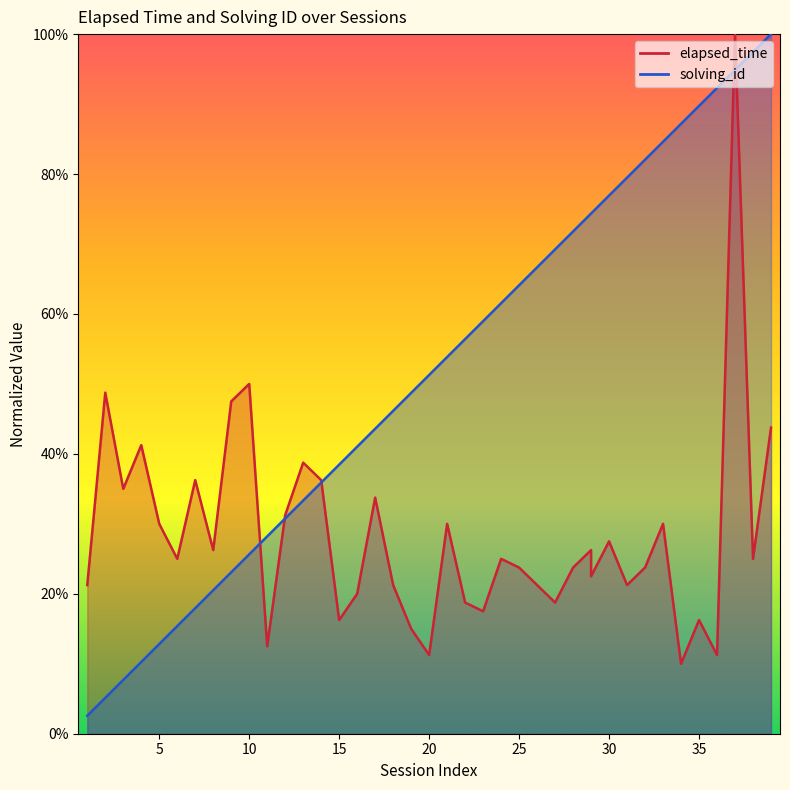

Reading left to right, transcribe all the data shown in this chart.

elapsed_time: 1=0.2	2=0.5	3=0.3	4=0.4	5=0.3	6=0.2	7=0.4	8=0.3	9=0.5	10=0.5	11=0.1	12=0.3	13=0.4	14=0.4	15=0.2	16=0.2	17=0.3	18=0.2	19=0.1	20=0.1	21=0.3	22=0.2	23=0.2	24=0.2	25=0.2	26=0.2	27=0.2	28=0.2	29=0.3	29=0.2	30=0.3	31=0.2	32=0.2	33=0.3	34=0.1	35=0.2	36=0.1	37=1.0	38=0.2	39=0.4
solving_id: 1=0.0	2=0.1	3=0.1	4=0.1	5=0.1	6=0.2	7=0.2	8=0.2	9=0.2	10=0.3	11=0.3	12=0.3	13=0.3	14=0.4	15=0.4	16=0.4	17=0.4	18=0.5	19=0.5	20=0.5	21=0.5	22=0.6	23=0.6	24=0.6	25=0.6	26=0.7	27=0.7	28=0.7	29=0.7	29=0.7	30=0.8	31=0.8	32=0.8	33=0.8	34=0.9	35=0.9	36=0.9	37=0.9	38=1.0	39=1.0